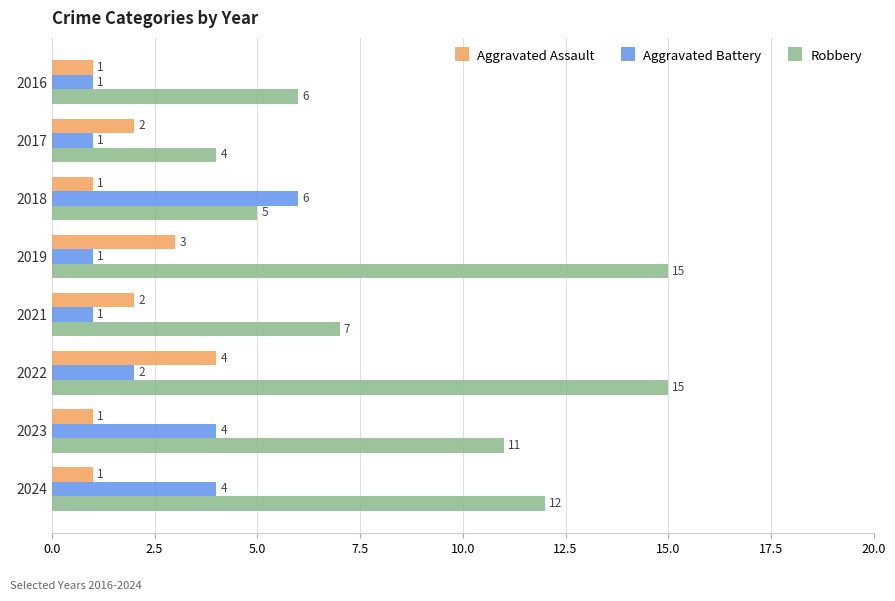

What is the sum of all Robbery values?

75